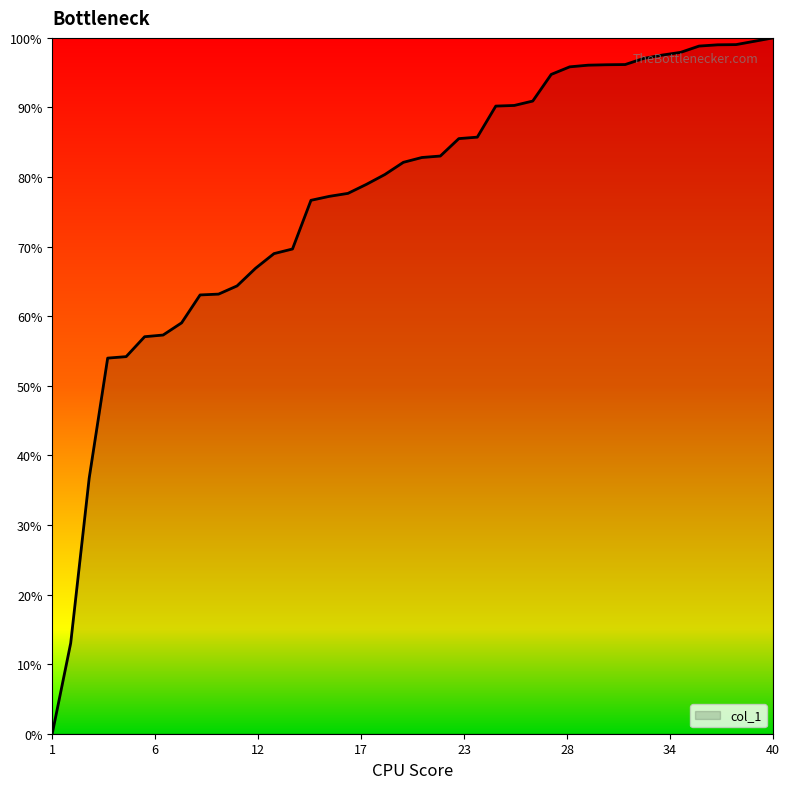

What is the greatest value displayed?

100.0